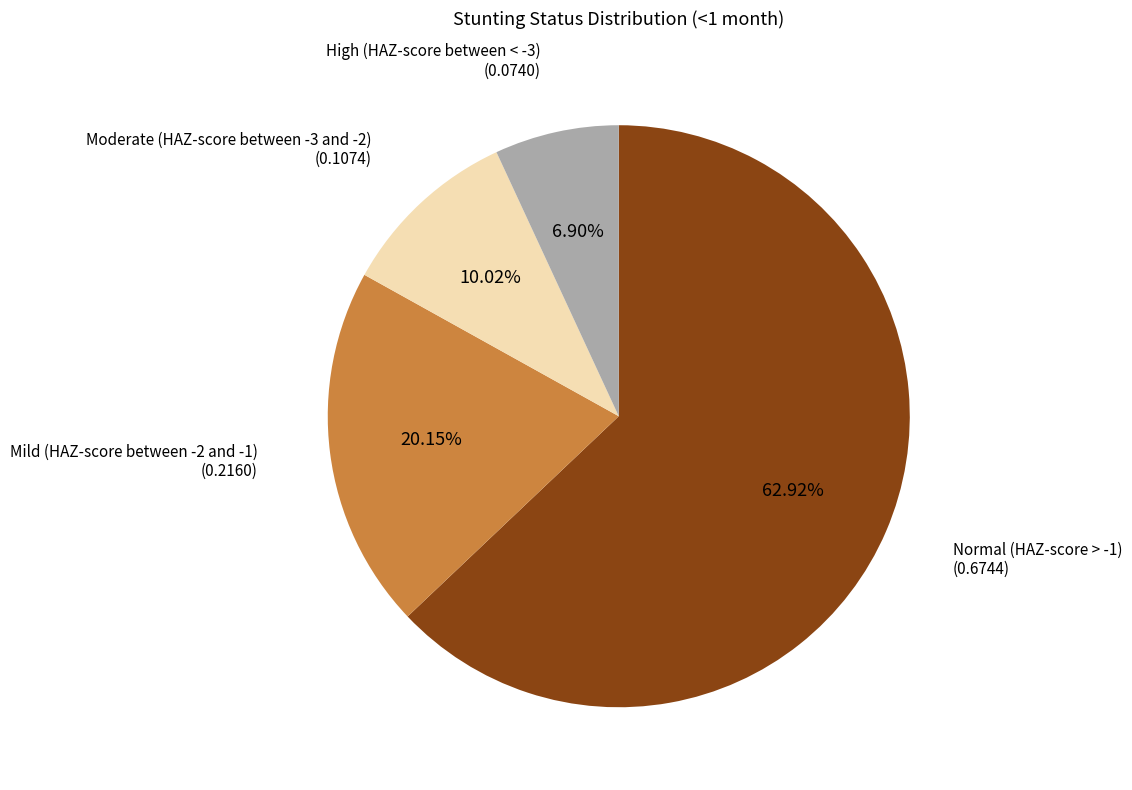

To the nearest percent, what is the difference between the largest and smallest slice percentages?

56%